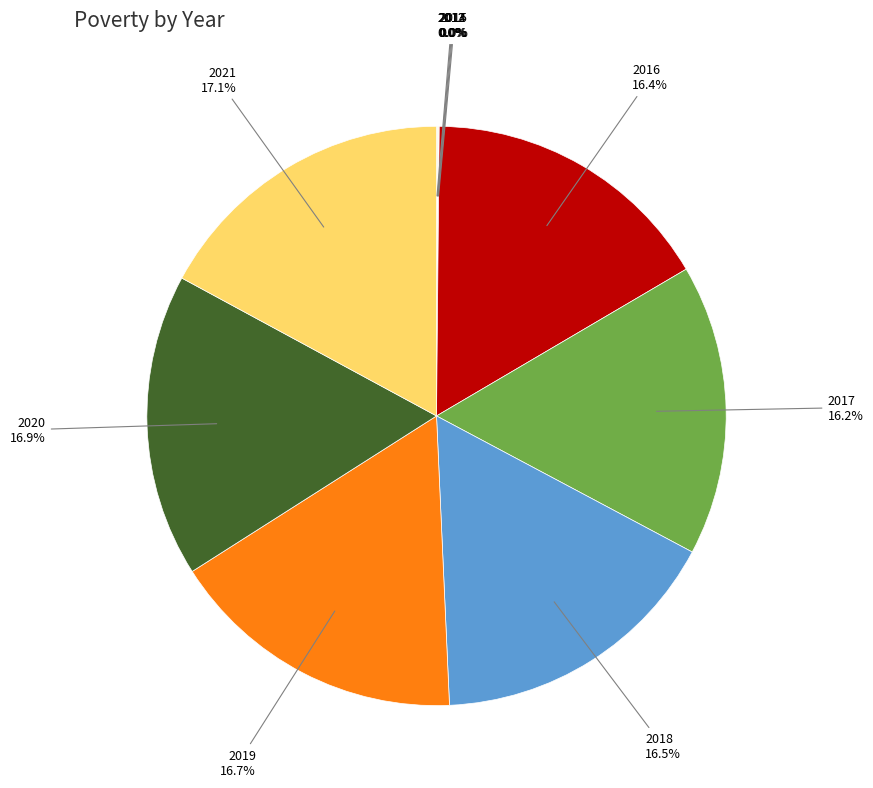

Does any single category account for the majority?

No